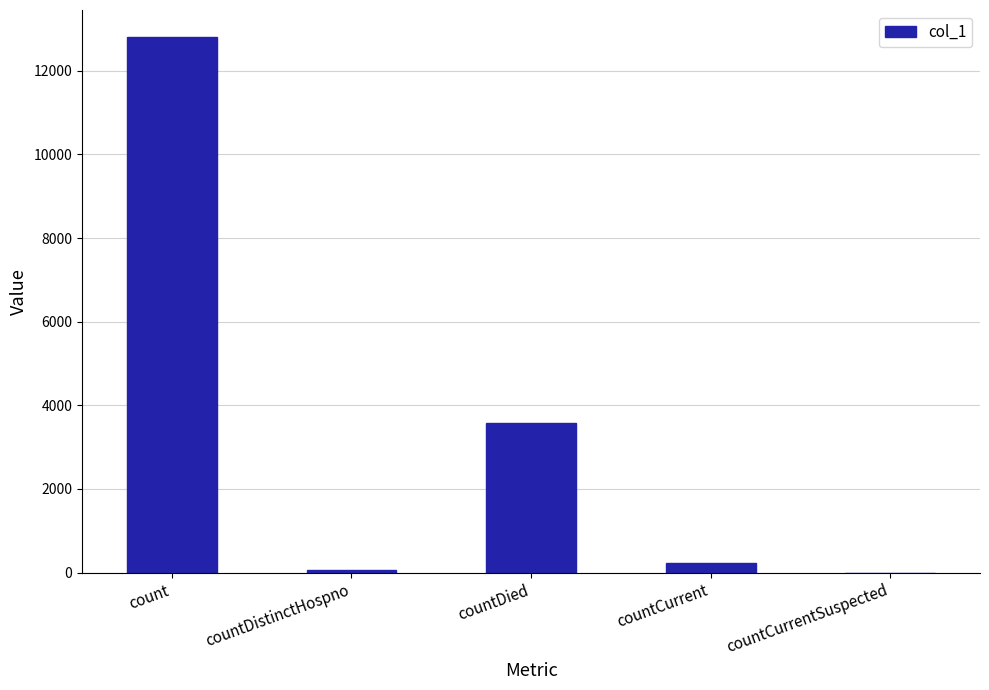

The chart shows a value of 2395 at countDied. True or false?

False